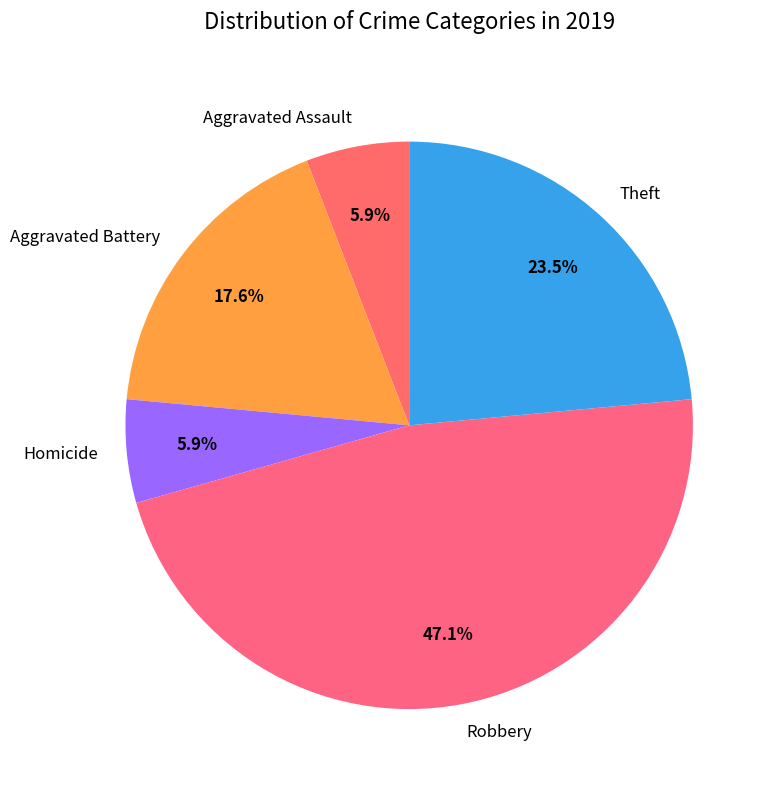

Which slice is the largest?

Robbery